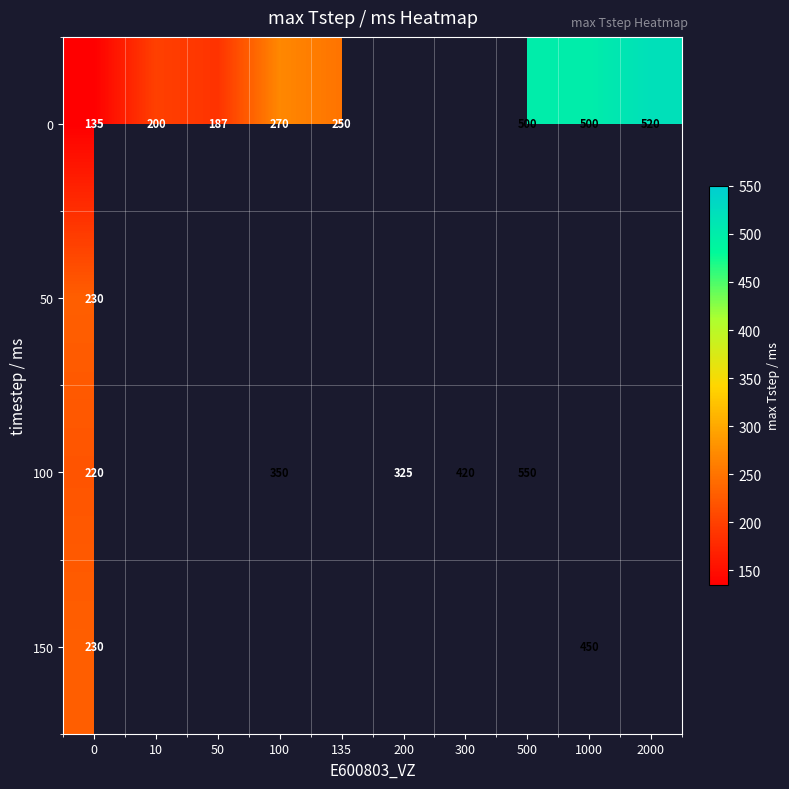

The 150 series shows 230 at 0. True or false?

True